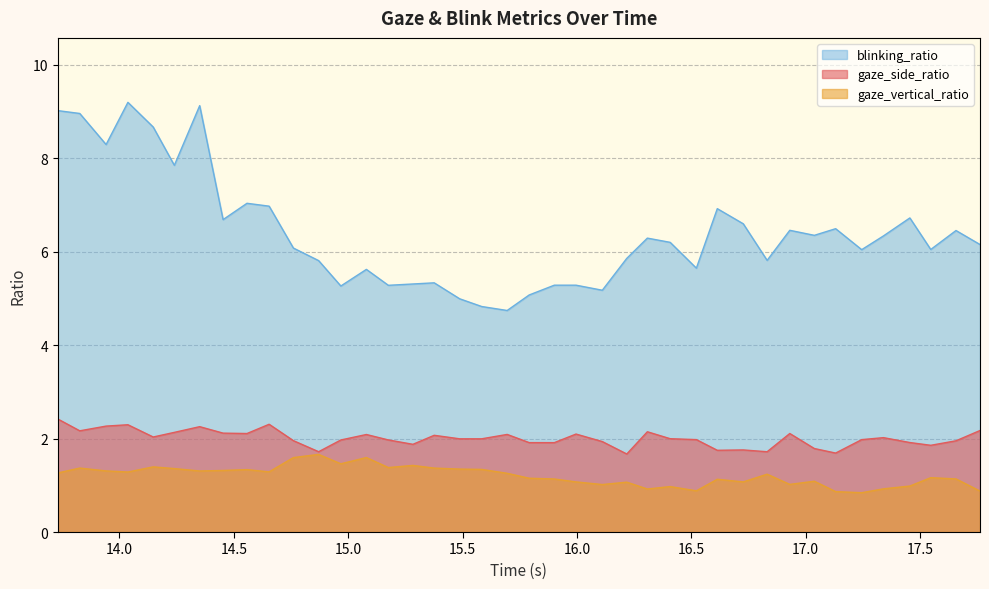

What is the total value across all series at 16.30809998512268?

9.4